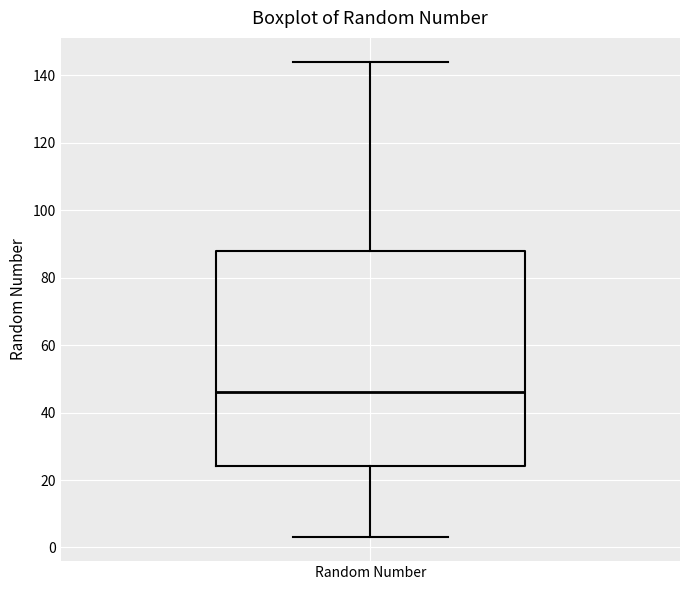

Transcribe this box plot: give where the median line is, the range the box spans, and where the two whiskers end, as read against the y-axis. The values are not printed on the chart, so give them approximately, as read against the axis.

median 46, box 24 to 88, whiskers 4 to 144